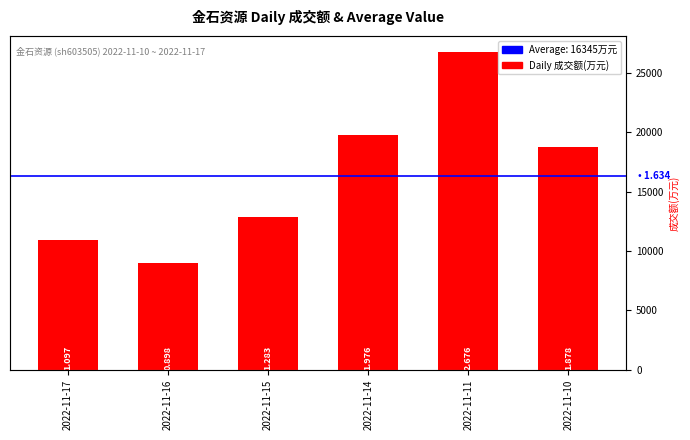

Reading right to left, extract all data points from this chart.

18778	26760	19755	12827	8981	10967